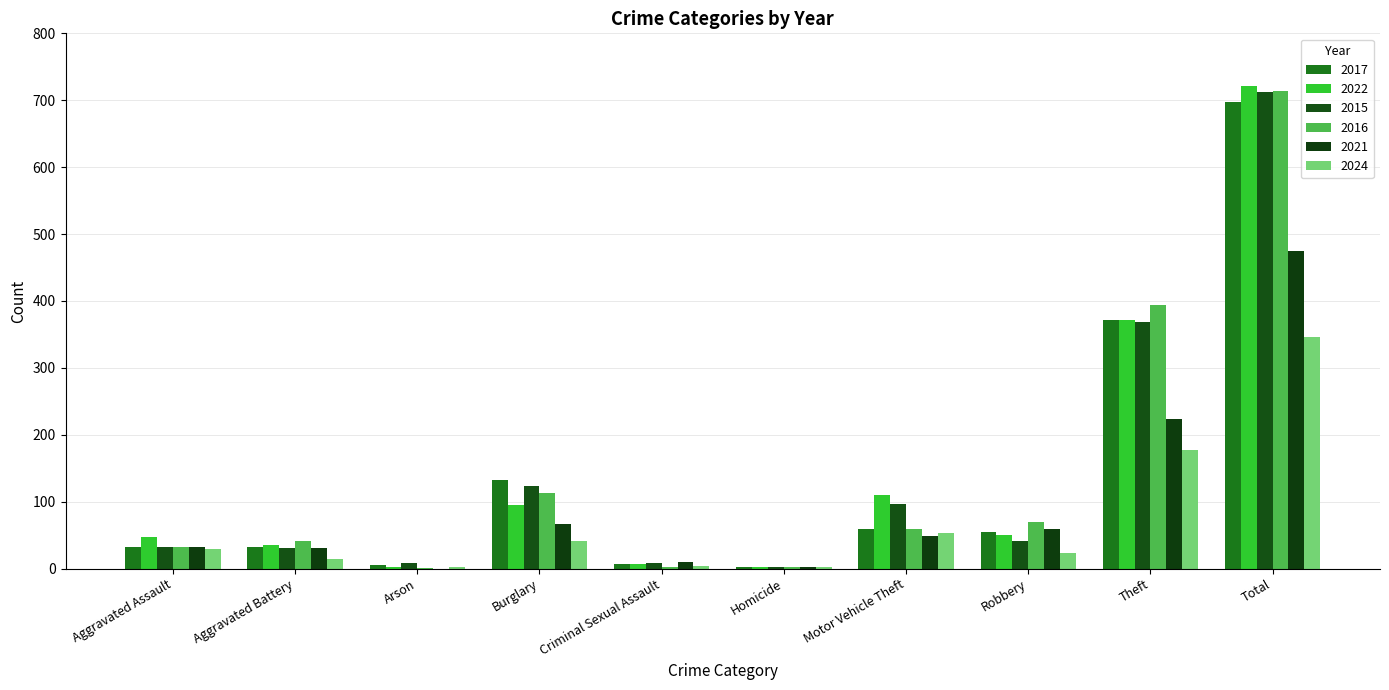

How many distinct data groups are displayed?

6